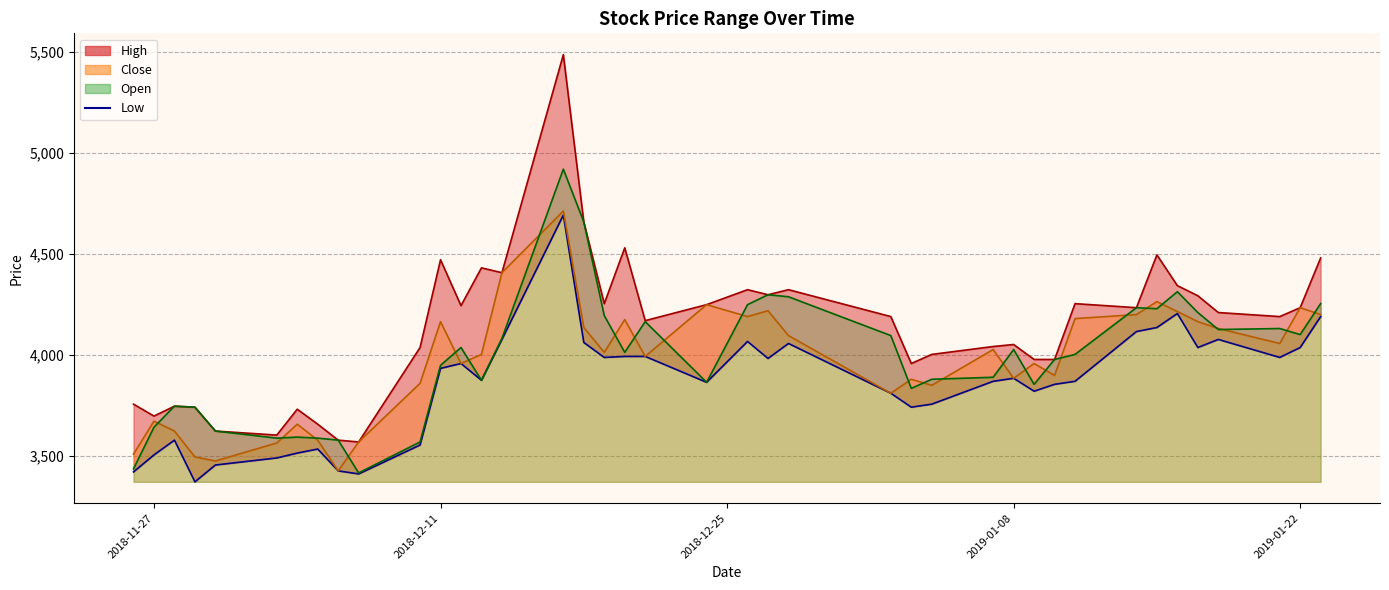

What is the lowest value of the High_line series?

3570